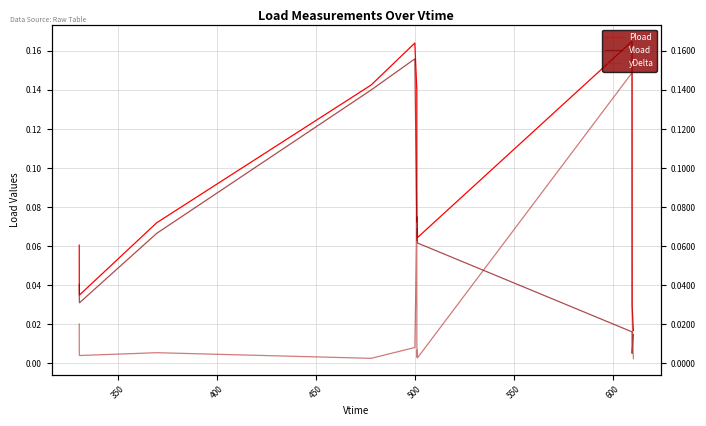

How many Pload values are between 0 and 1?

20